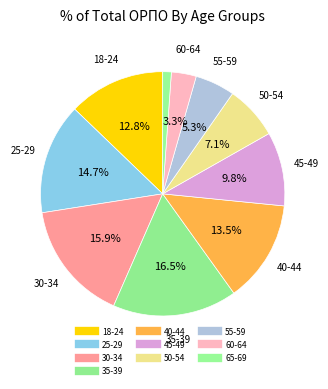

Which category has the biggest portion of the pie?

35-39